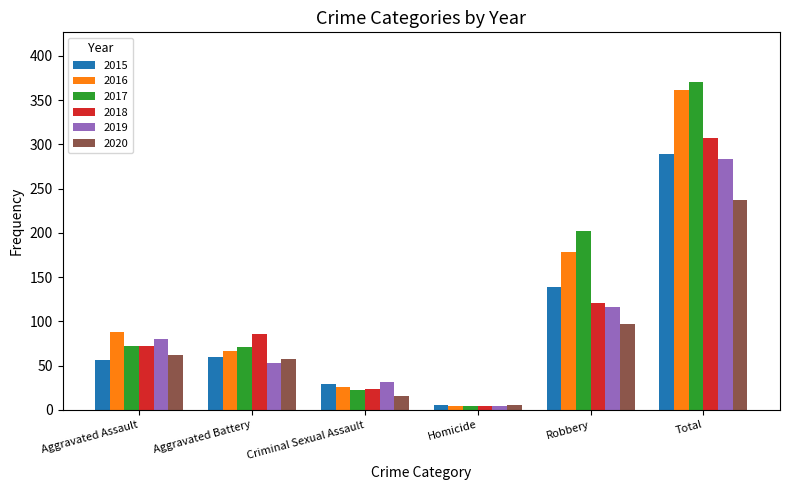

True or false: 2017 has a value of 4 at Homicide.

True